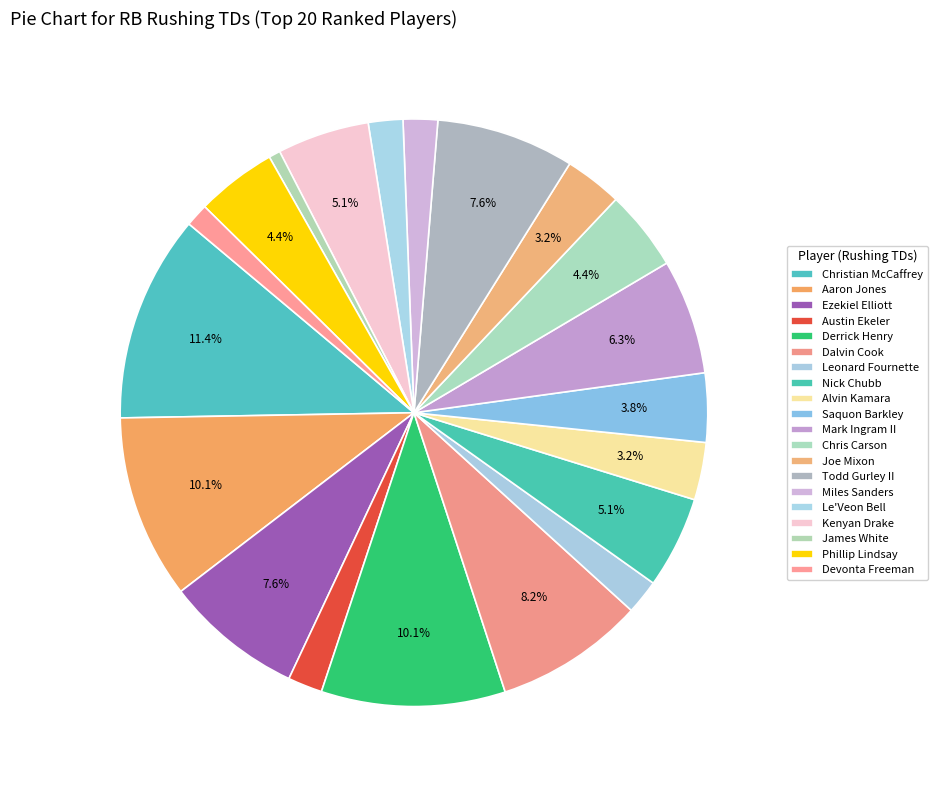

To the nearest percent, what is the combined percentage of Miles Sanders and Nick Chubb?

7%